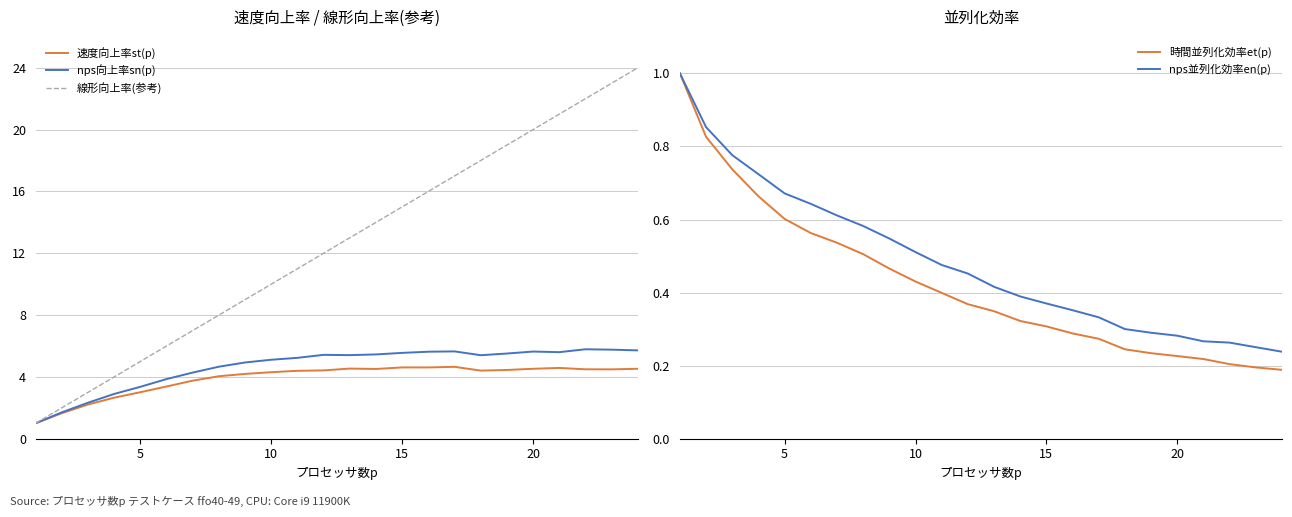

Is it true that 速度向上率st(p) equals 7.5 at 10?

False